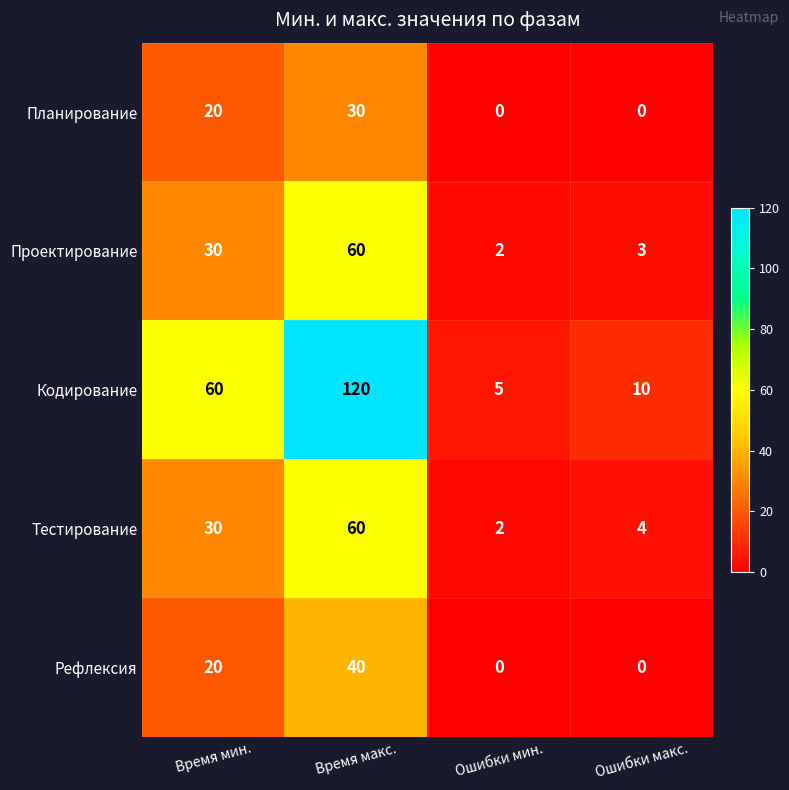

Which series has the largest range (max minus min)?

Кодирование